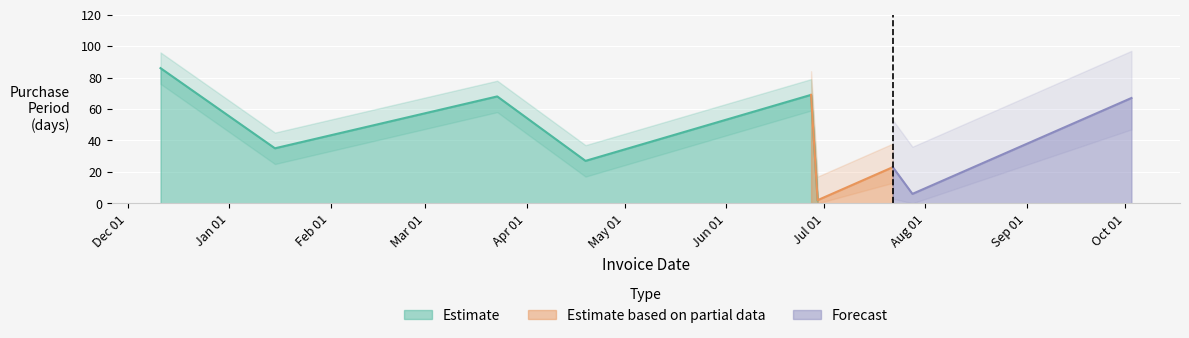

Count the number of values greater than 35.

4